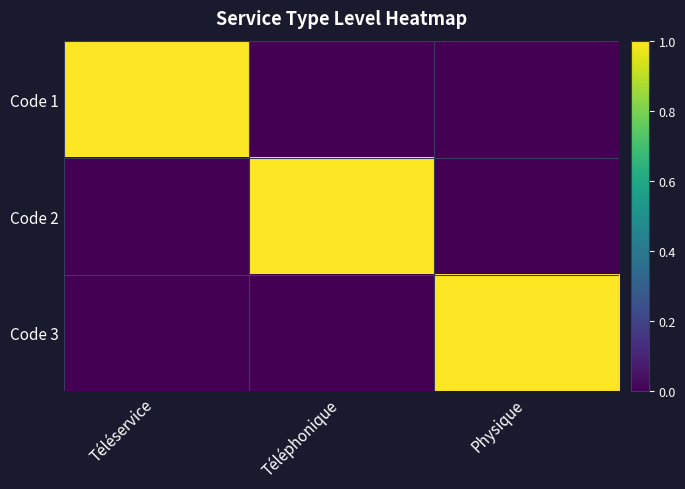

At how many categories does at least one series exceed 0?

3